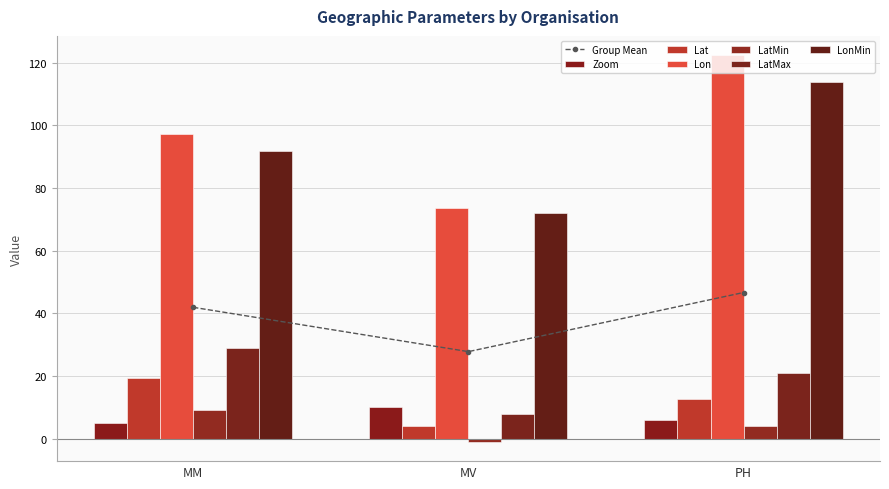

At how many categories does at least one series exceed 31?

3